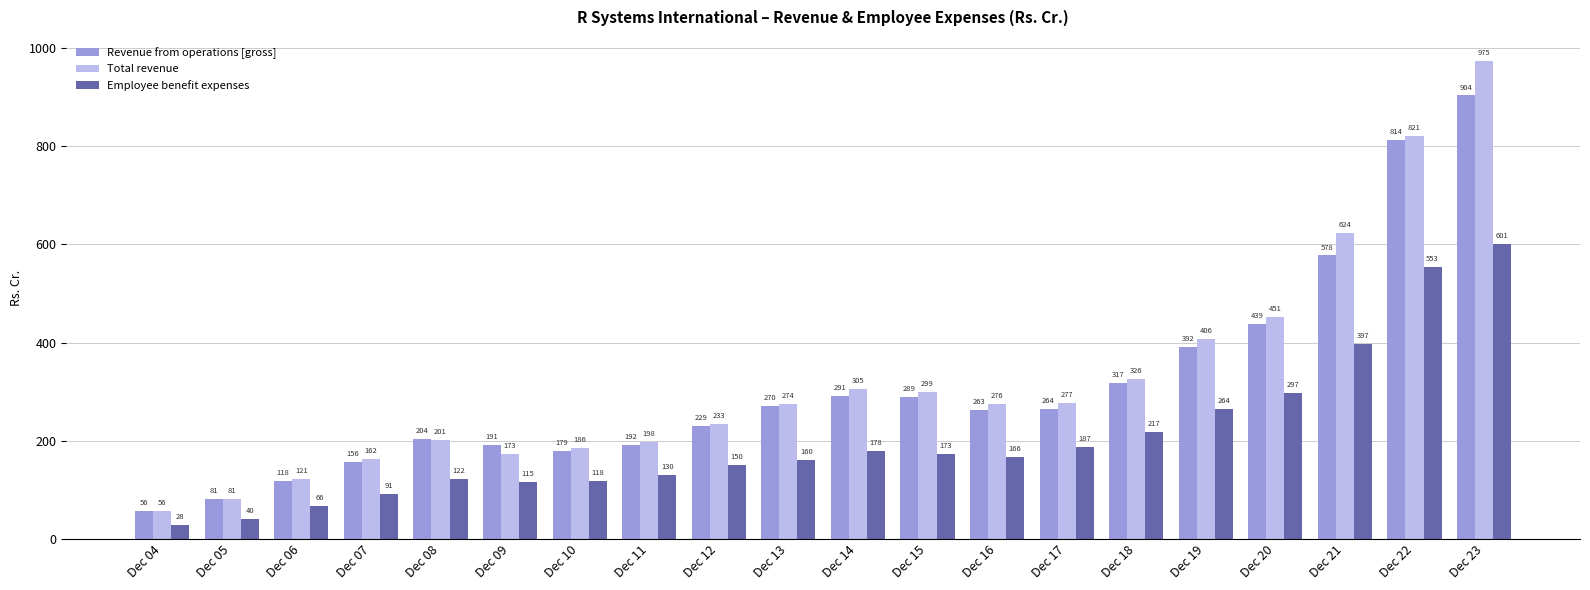

How many groups of bars are there?

20